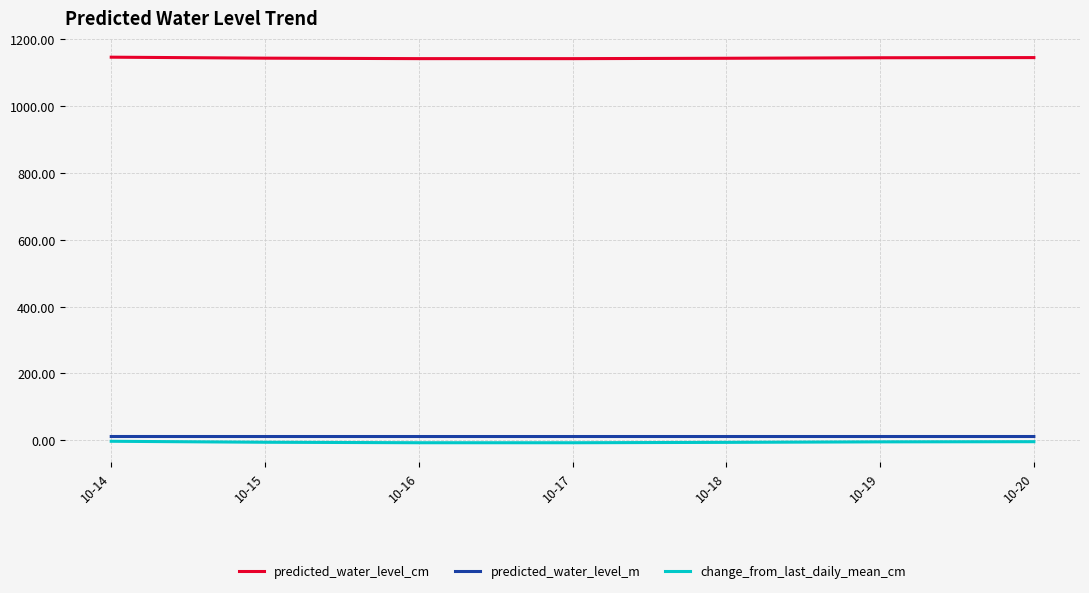

The value of predicted_water_level_cm at 10-15 is 1143.3. True or false?

True